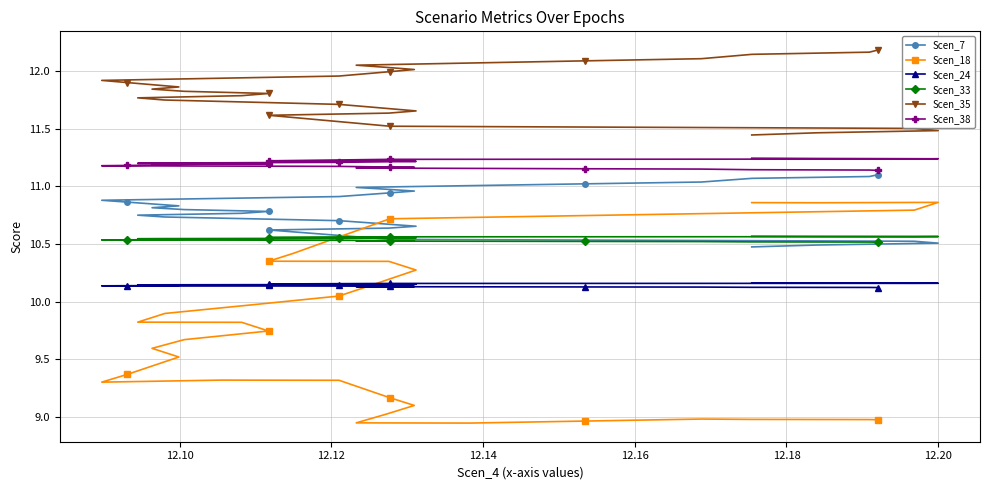

Which series has the largest total across all categories?

Scen_35